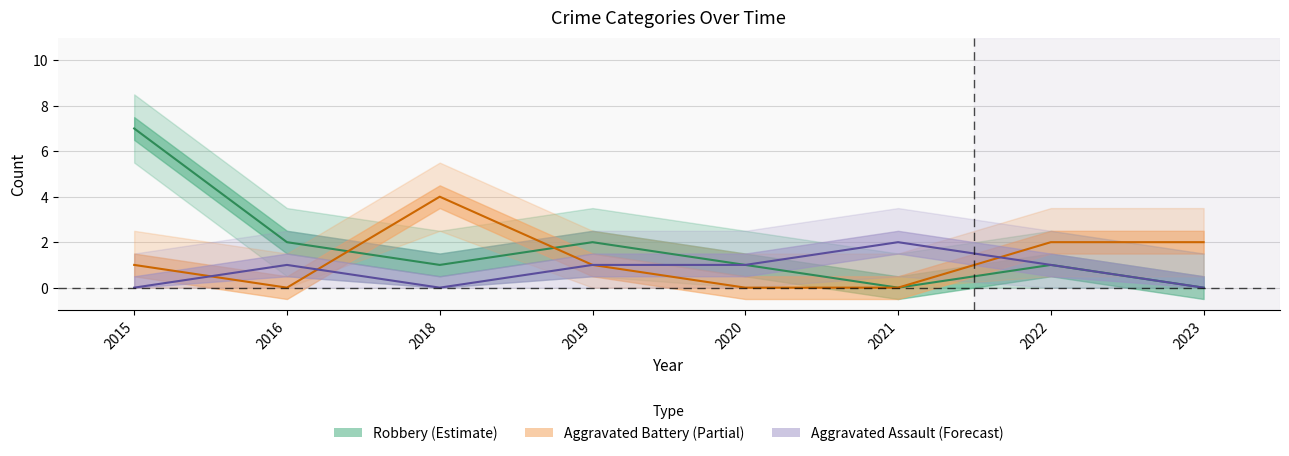

After their last crossing, which series has the higher values: Aggravated Battery or Robbery?

Robbery